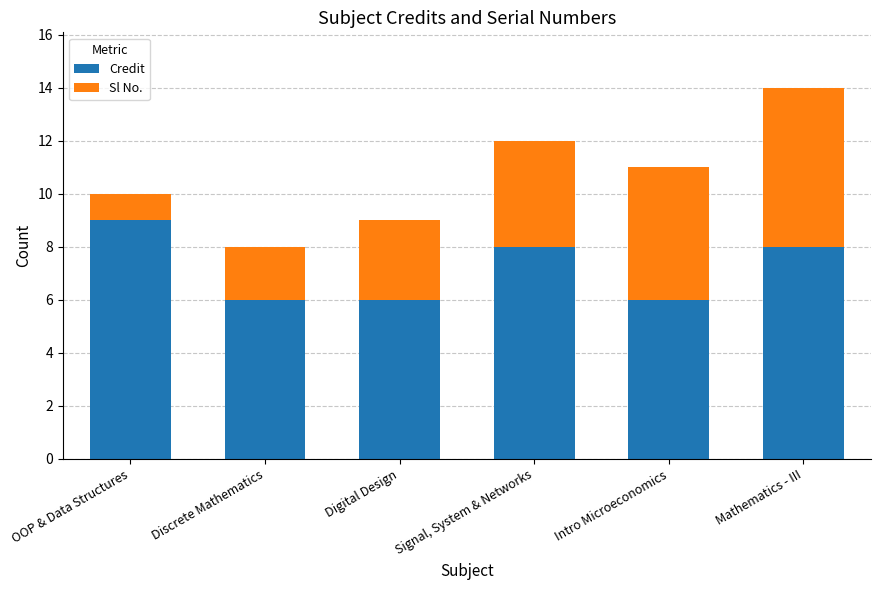

The value of Credit at OOP & Data Structures is 9. True or false?

True